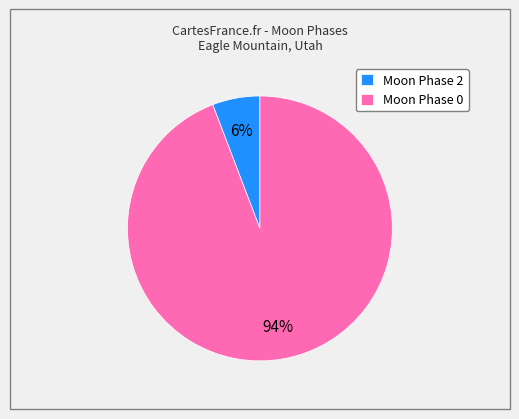

Is it true that Moon Phase 0 is 80% of the pie?

False